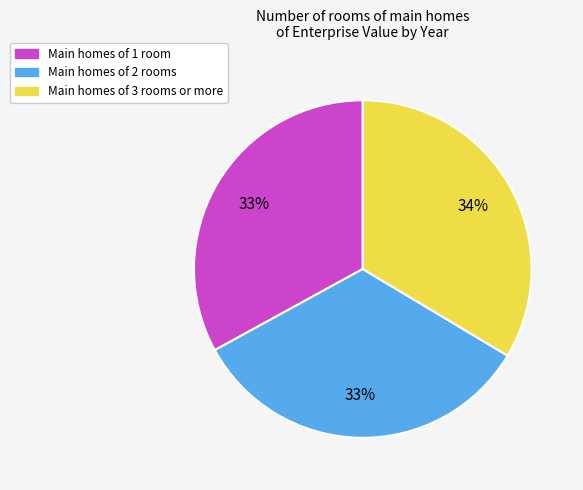

To the nearest percent, what is the difference between the largest and smallest slice percentages?

1%